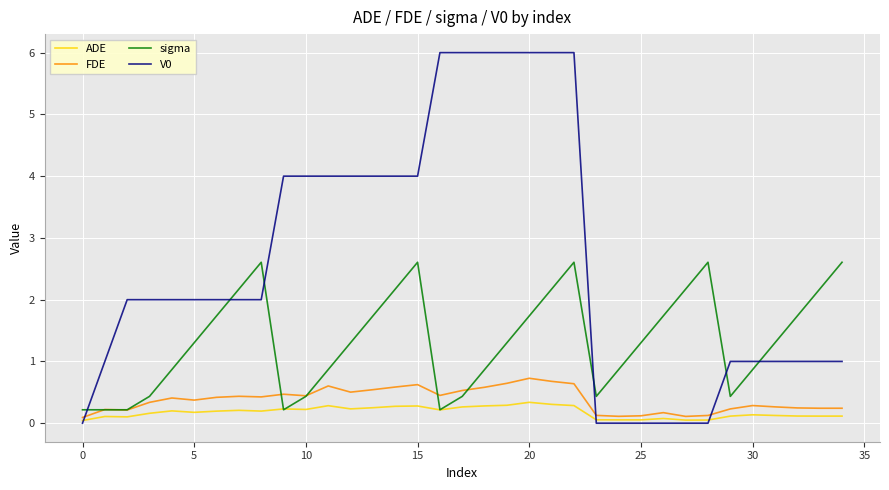

What is the sum of all FDE values?

13.2